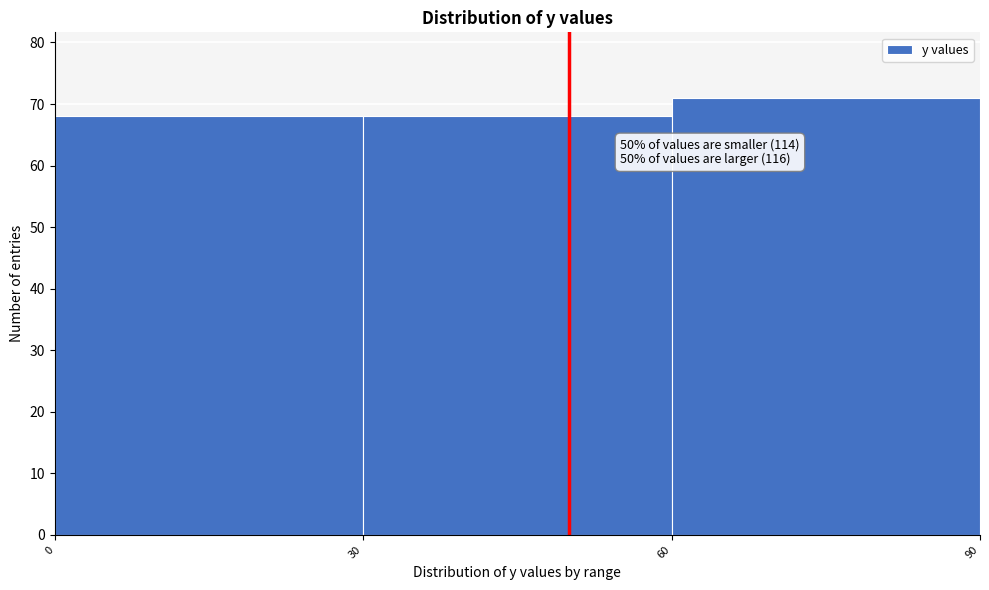

Over which range of the x-axis is the bar tallest?

60 to 90